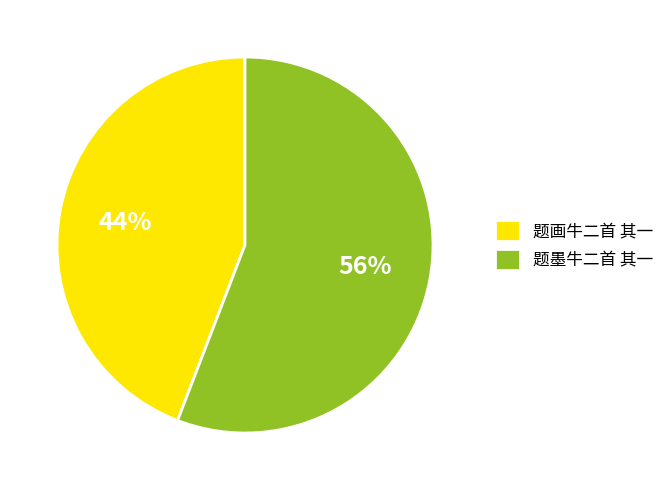

Is there any slice that represents more than half of the pie?

Yes